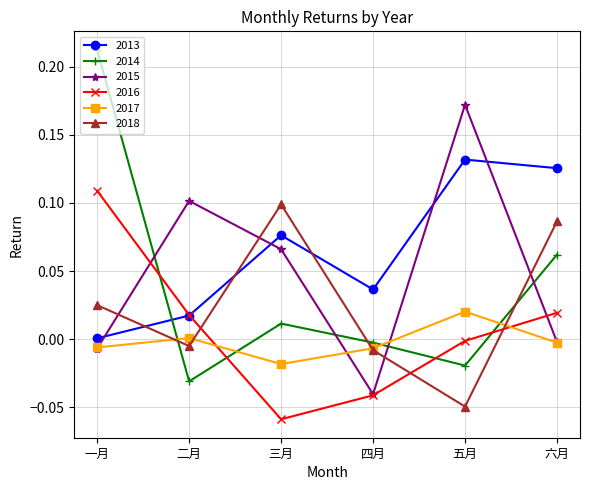

At which category is the sum across all series the highest?

一月